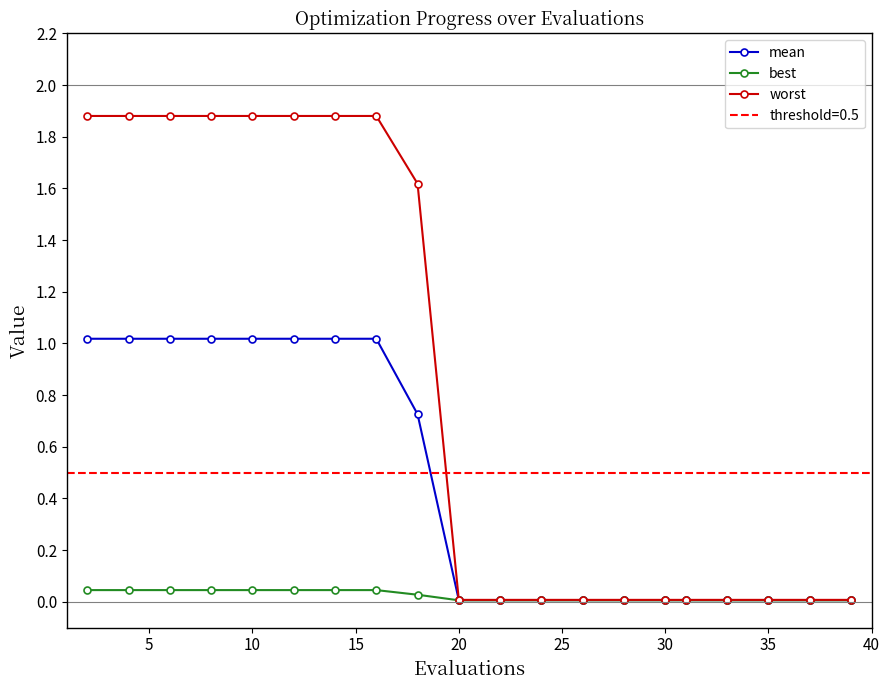

How many distinct data groups are displayed?

3